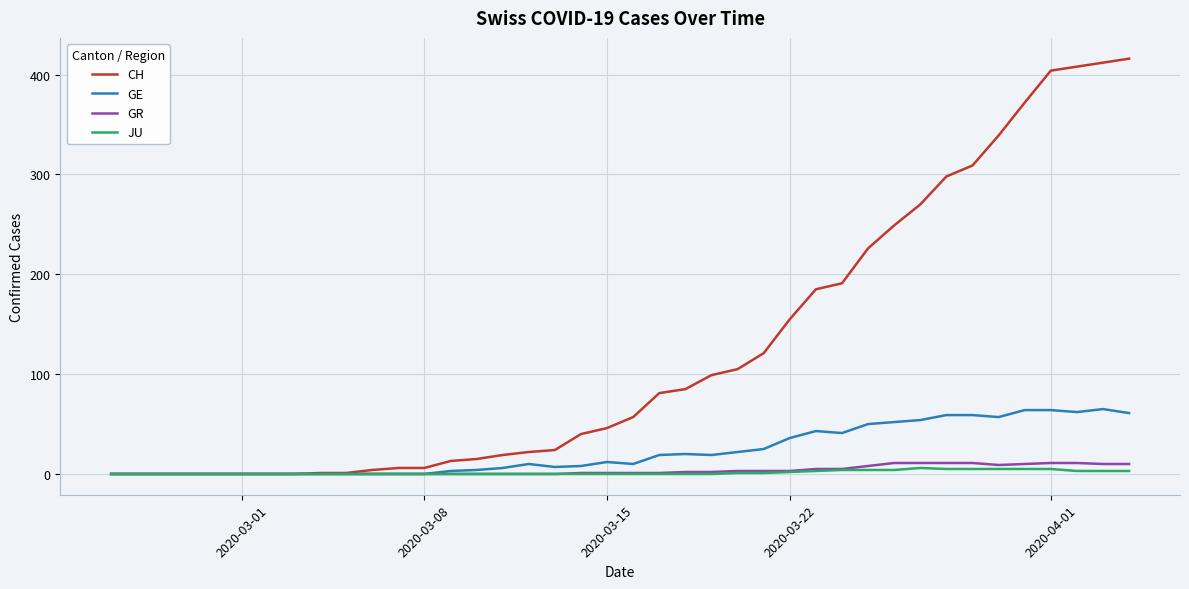

Which series has the widest spread of values?

CH